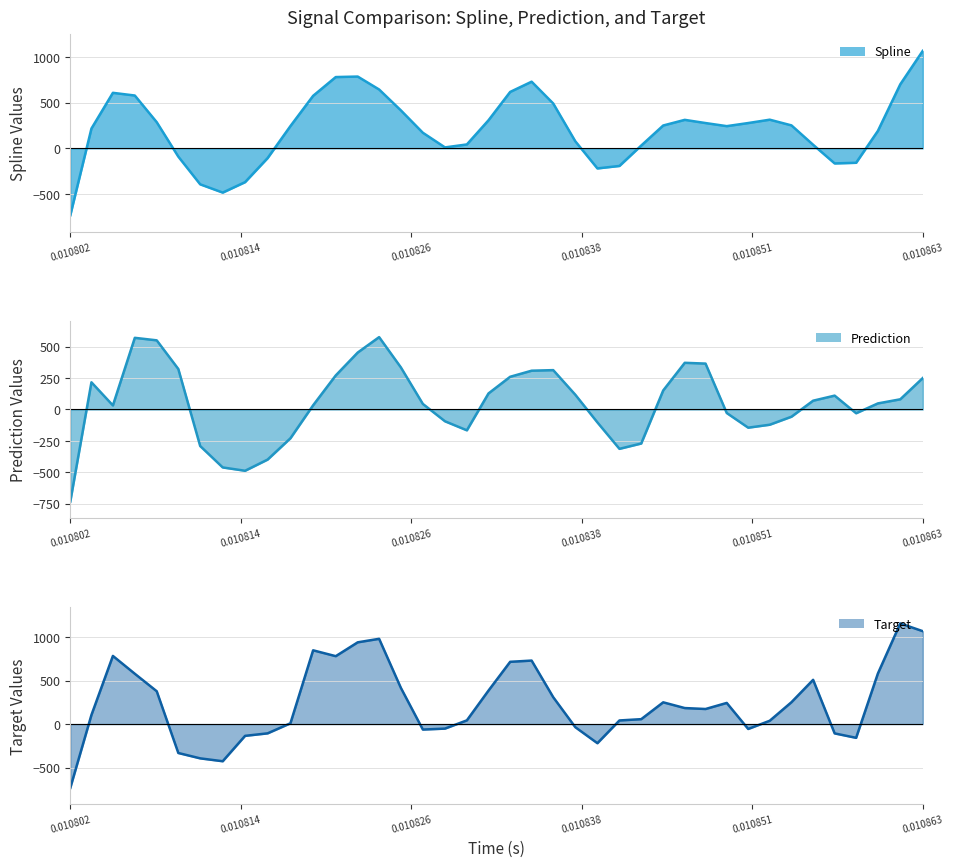

What is the average value of the Prediction (line) series?

51.4